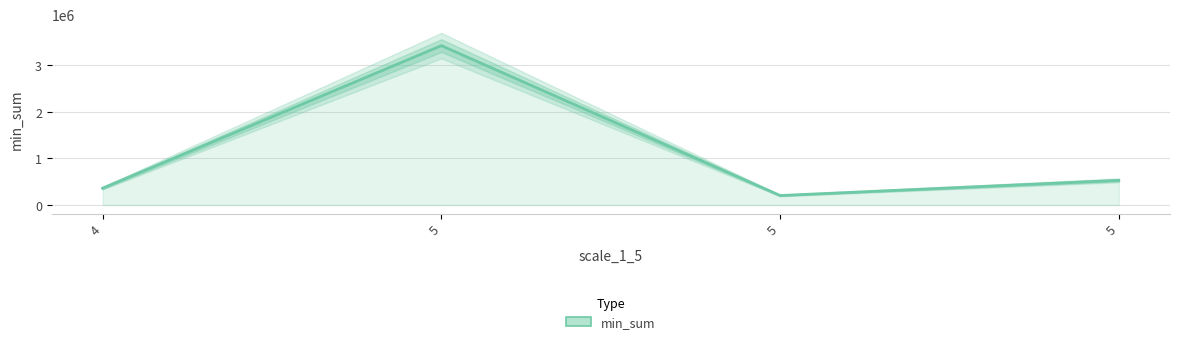

Rank the categories by value from lowest to highest.

5, 4, 5, 5